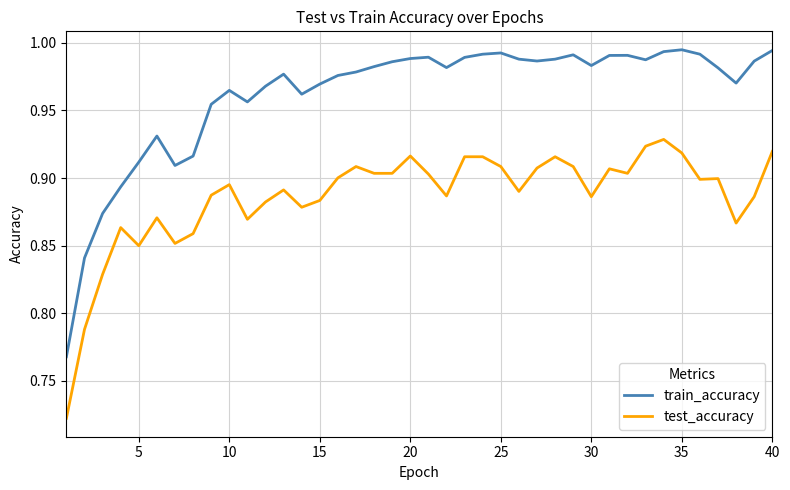

Which series has the widest spread of values?

train_accuracy